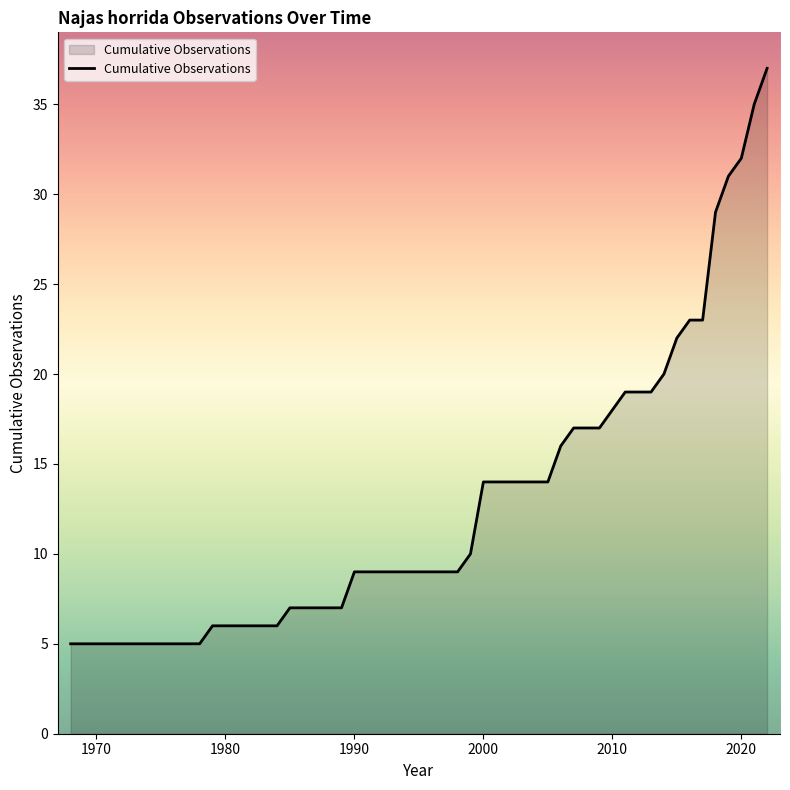

What is the difference between the maximum and minimum values?

32